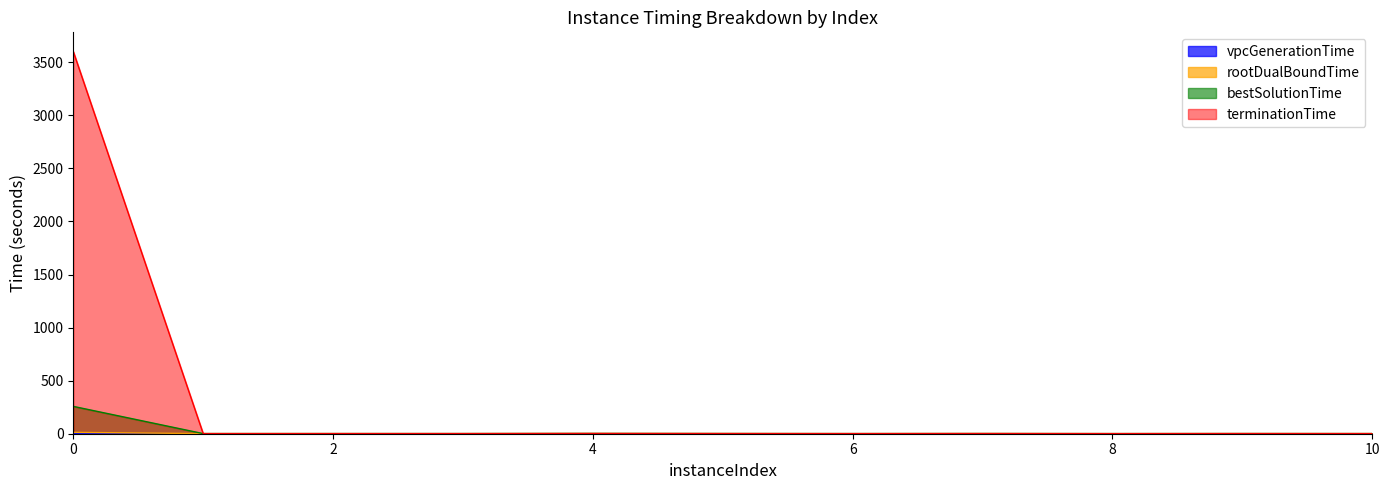

What is the sum of all bestSolutionTime values?

271.4